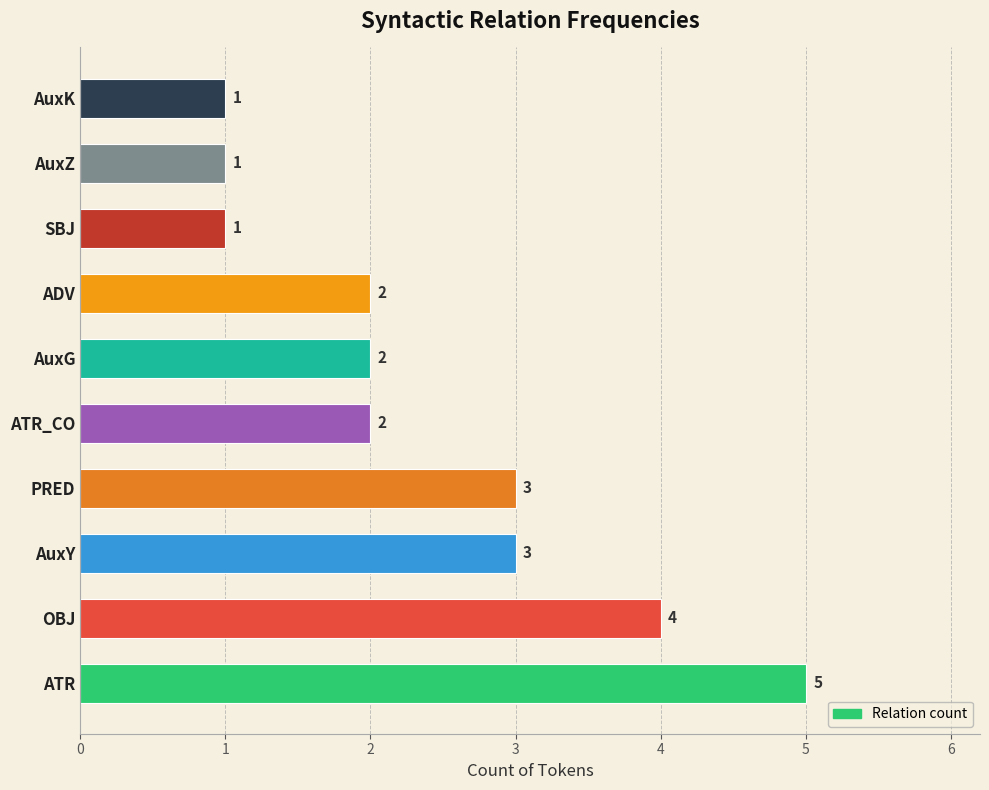

What is the maximum value shown in the chart?

5